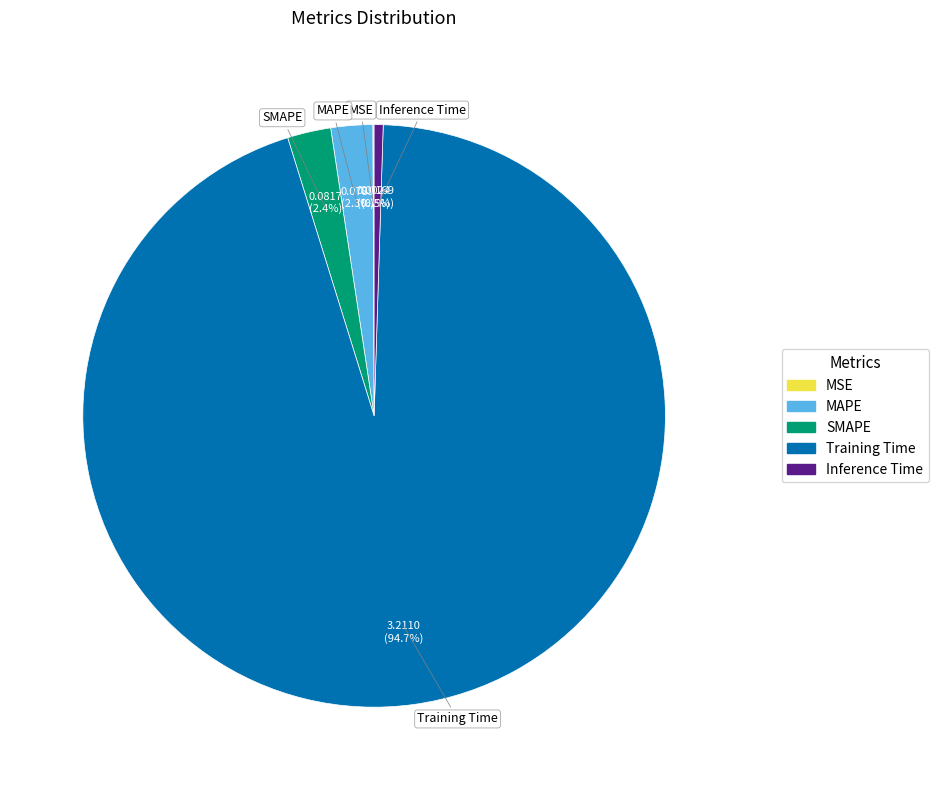

What percentage is the SMAPE slice, to the nearest percent?

2%